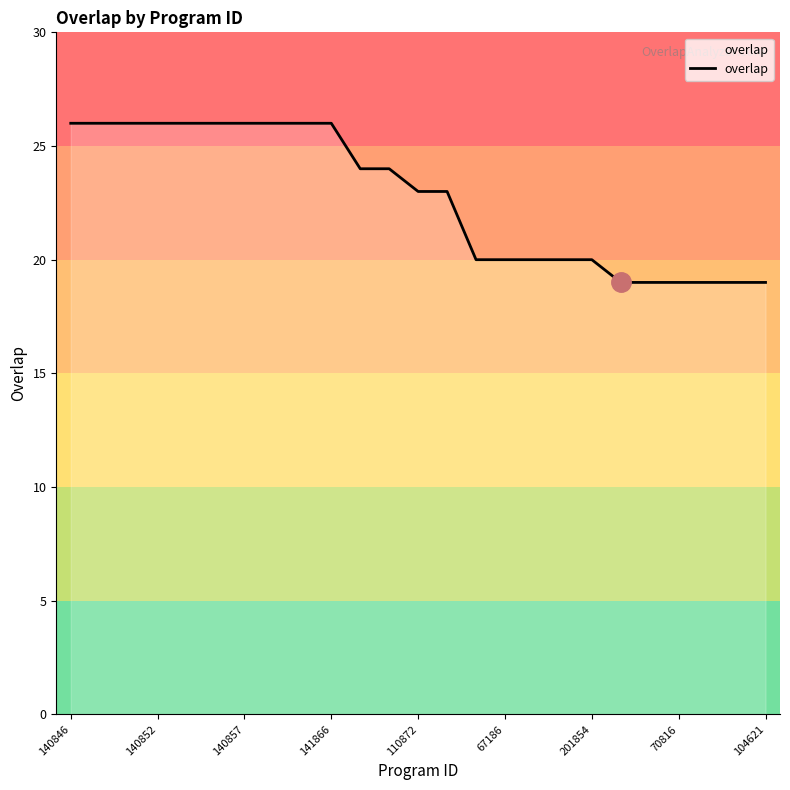

Reading left to right, list all the values displayed in this chart.

26	26	26	26	26	26	26	26	26	26	24	24	23	23	20	20	20	20	20	19	19	19	19	19	19